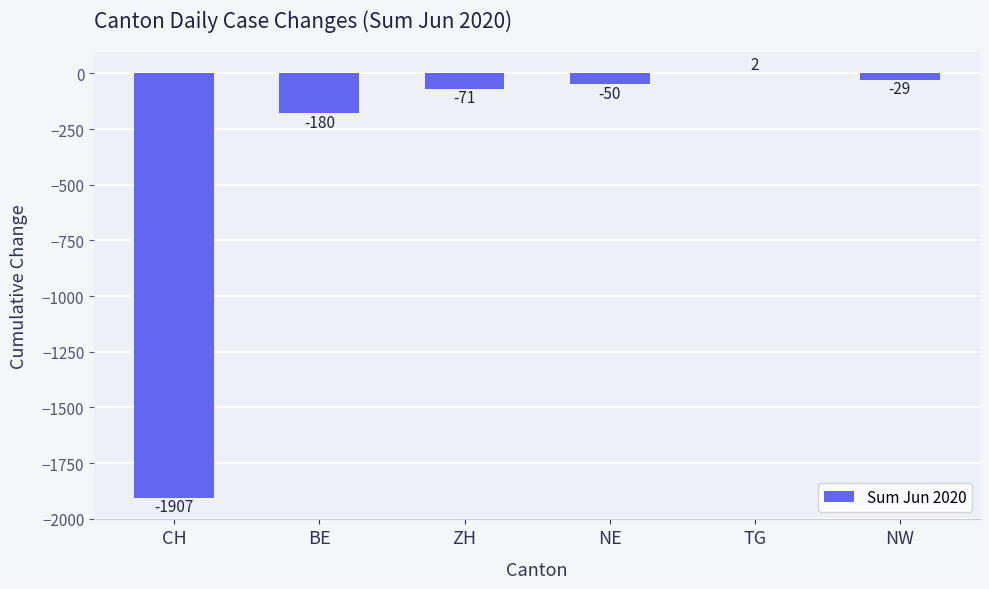

Where does the data first go above -50?

TG